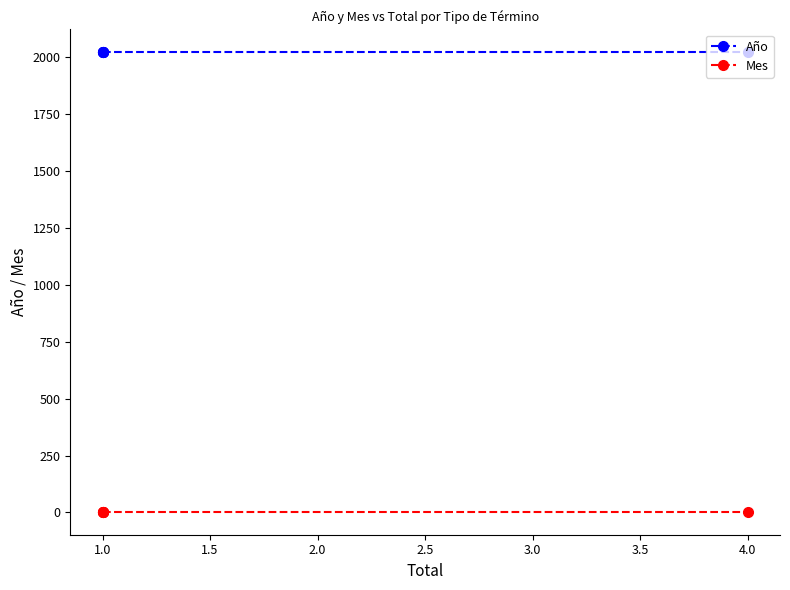

Read the Año value at 1.0.

2021